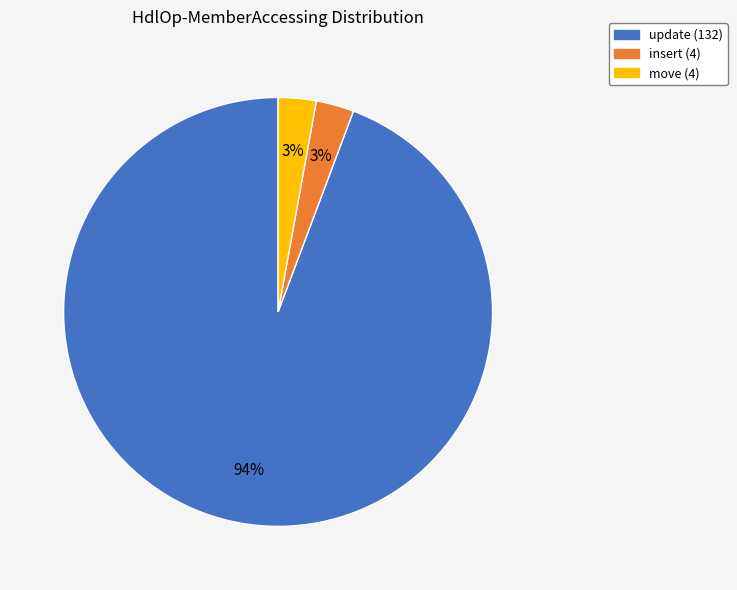

What percentage is the move slice, to the nearest percent?

3%